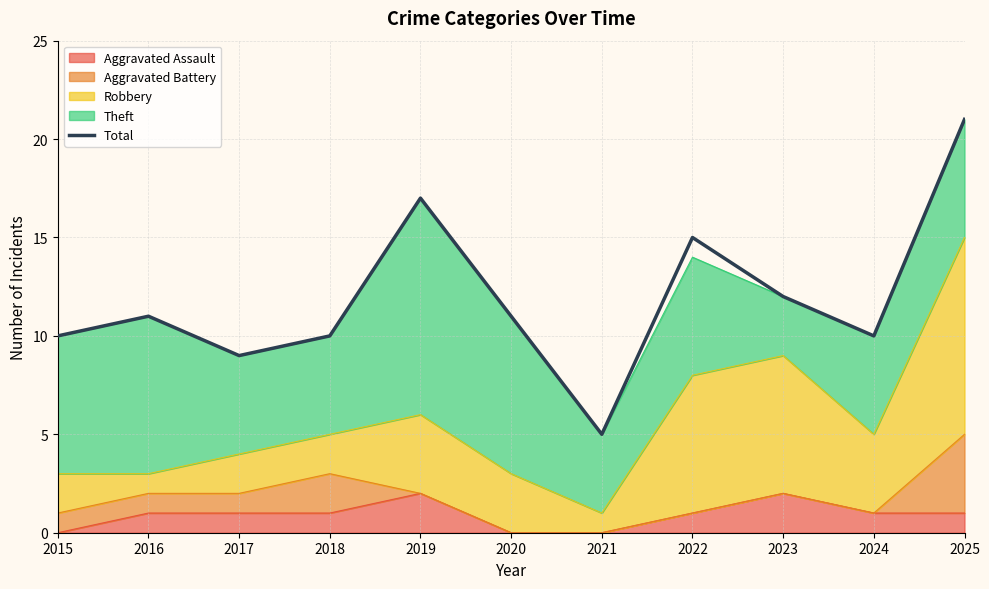

What is the sum of the values at 2015 and 2017?

19